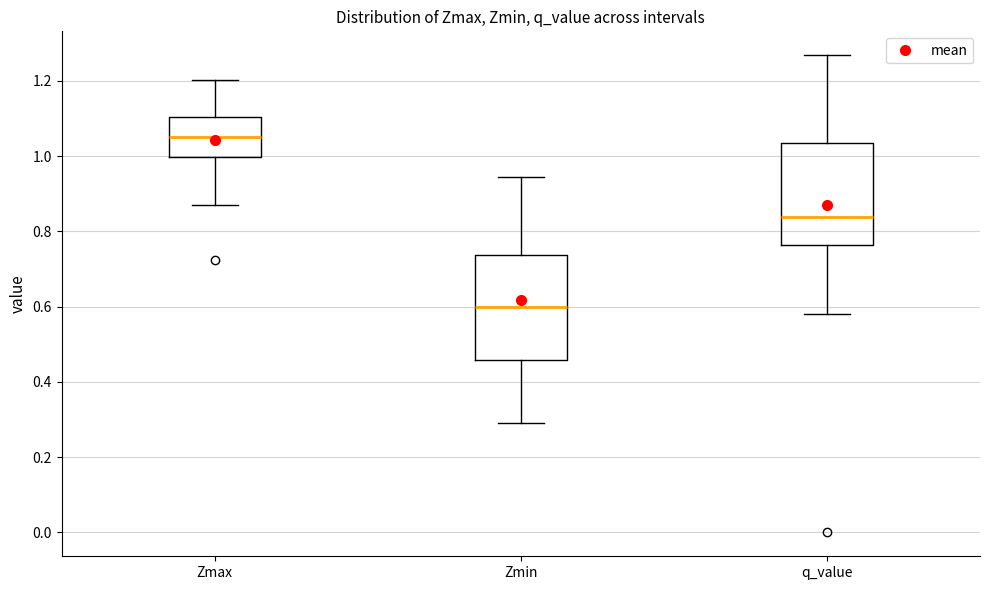

Reading left to right, transcribe this box plot: for each box, give where its median line is, the range the box spans, and where its two whiskers end, as read against the y-axis. The values are not printed on the chart, so give them approximately, as read against the axis.

Zmax: median 1.06, box 1.00 to 1.10, whiskers 0.88 to 1.20
Zmin: median 0.60, box 0.46 to 0.74, whiskers 0.30 to 0.94
q_value: median 0.84, box 0.76 to 1.04, whiskers 0.58 to 1.26